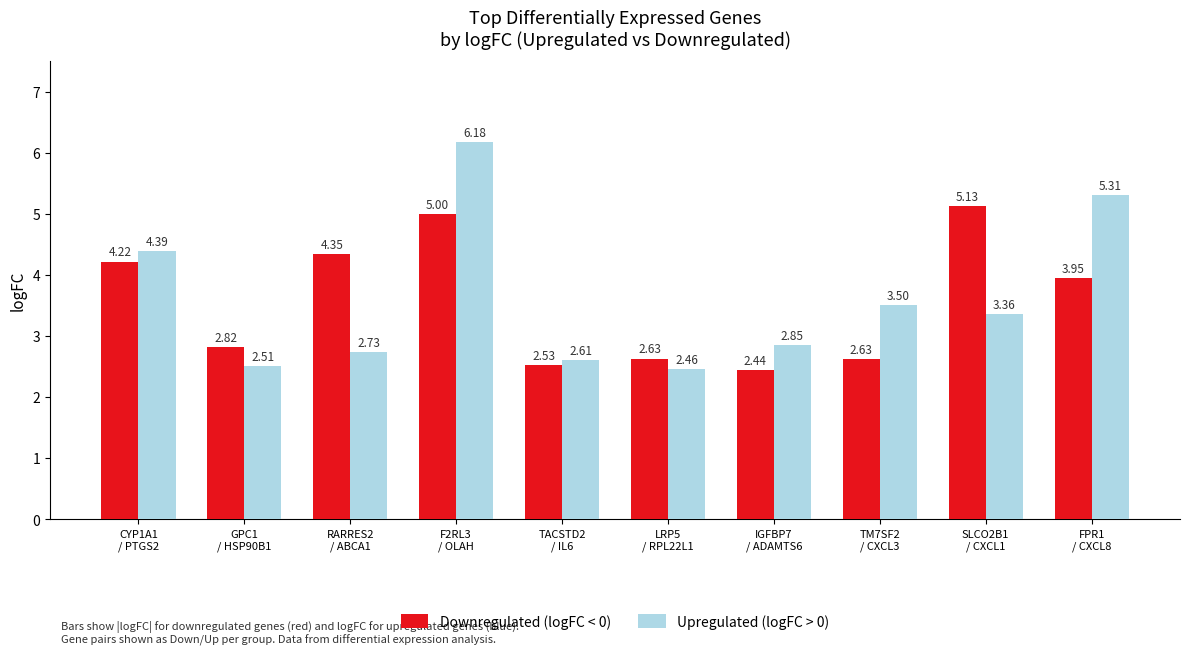

What are all the series names shown in the legend?

Downregulated (logFC < 0), Upregulated (logFC > 0)